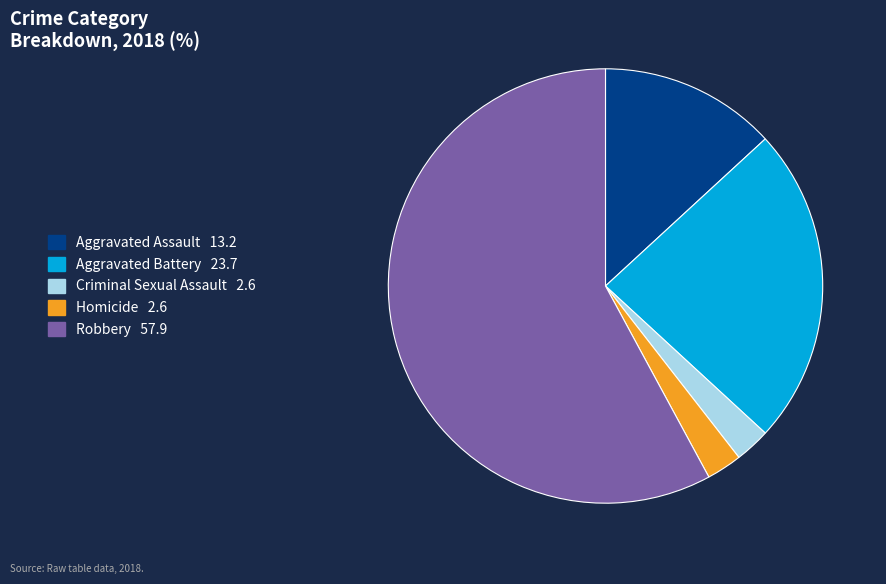

Between Criminal Sexual Assault and Aggravated Battery, which is larger?

Aggravated Battery